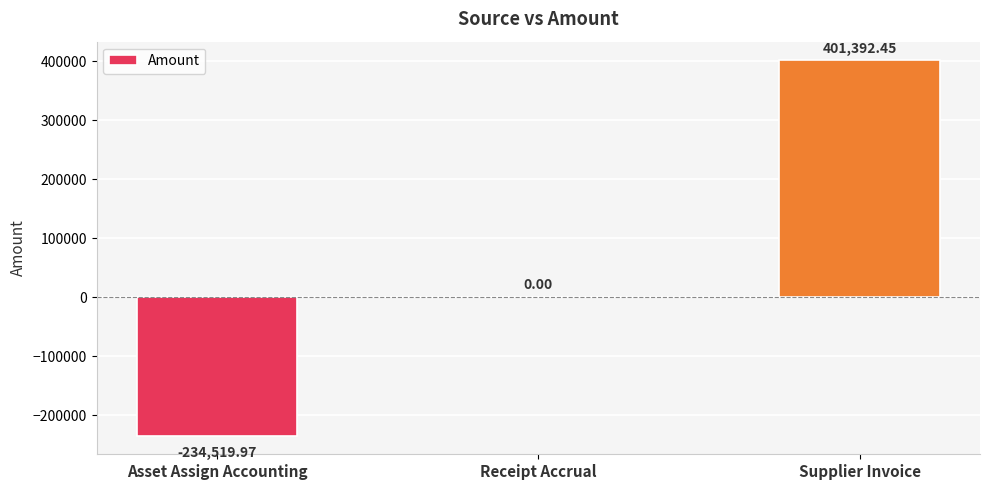

Reading left to right, what are all the values shown in this chart?

Asset Assign Accounting=-234520.0	Receipt Accrual=0.0	Supplier Invoice=401392.5